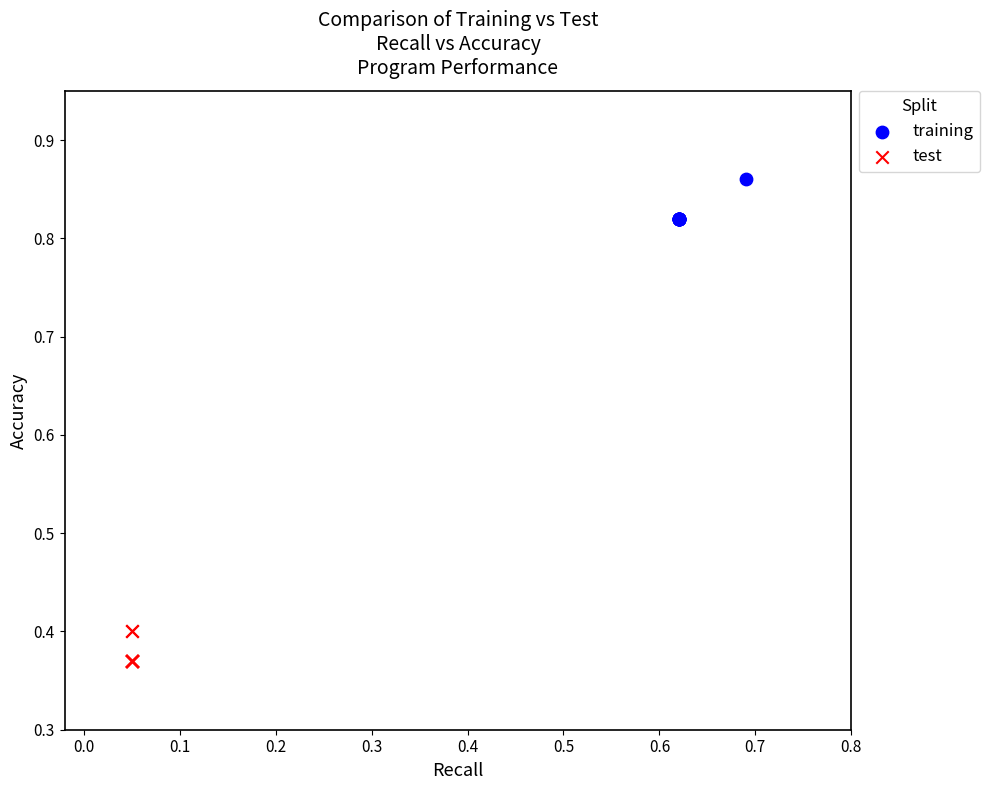

Which series contains the highest Y value?

training